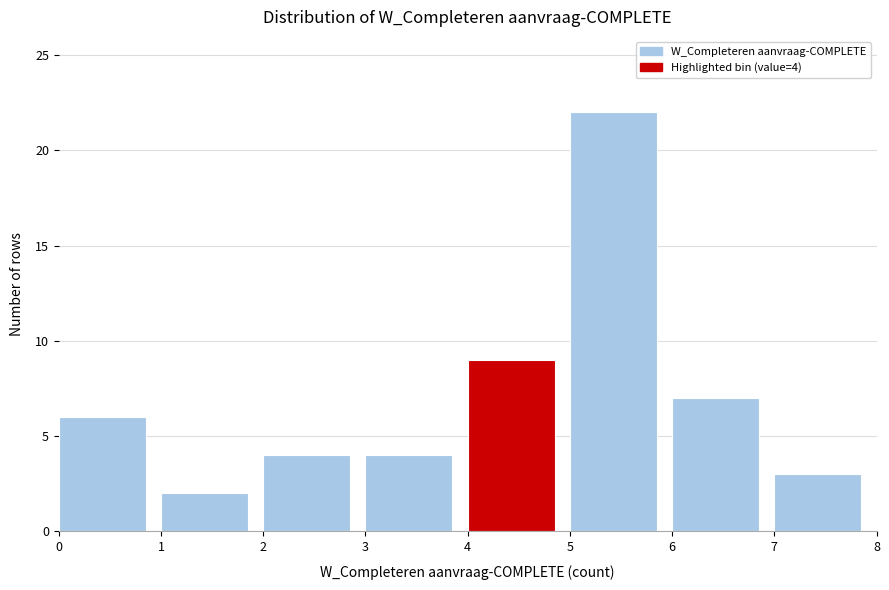

Which range on the x-axis has the tallest bar?

5 to 6